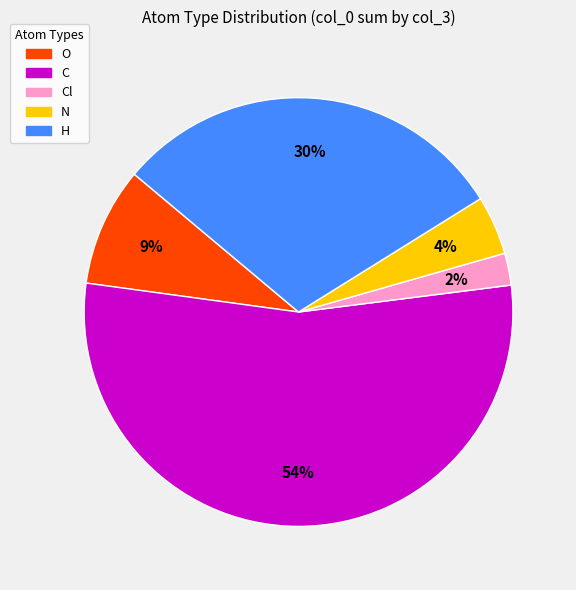

To the nearest percent, what portion does O represent?

9%